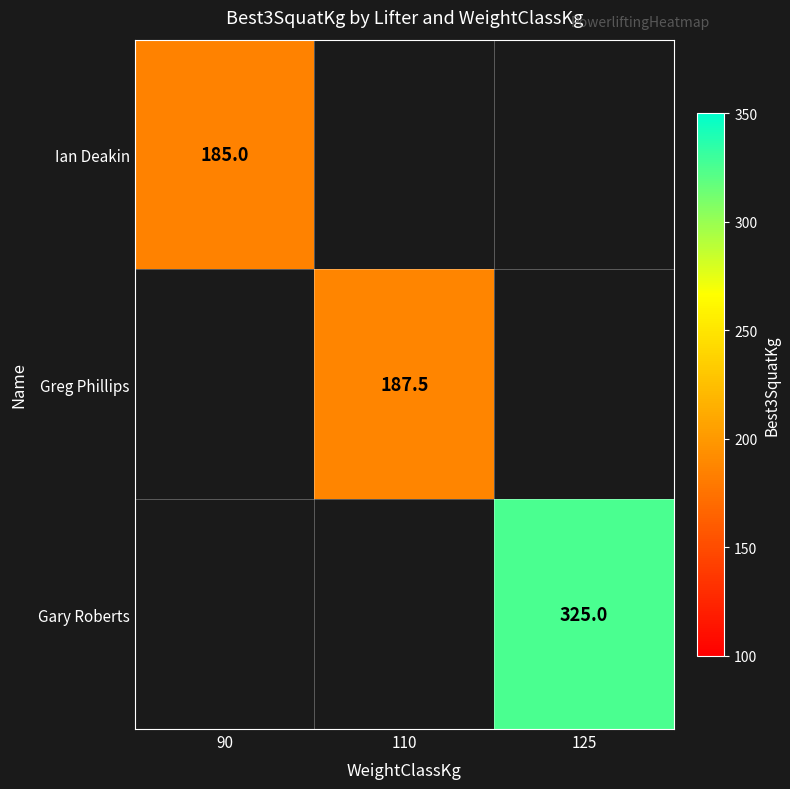

True or false: Ian Deakin has a value of 114.1 at 90.

False